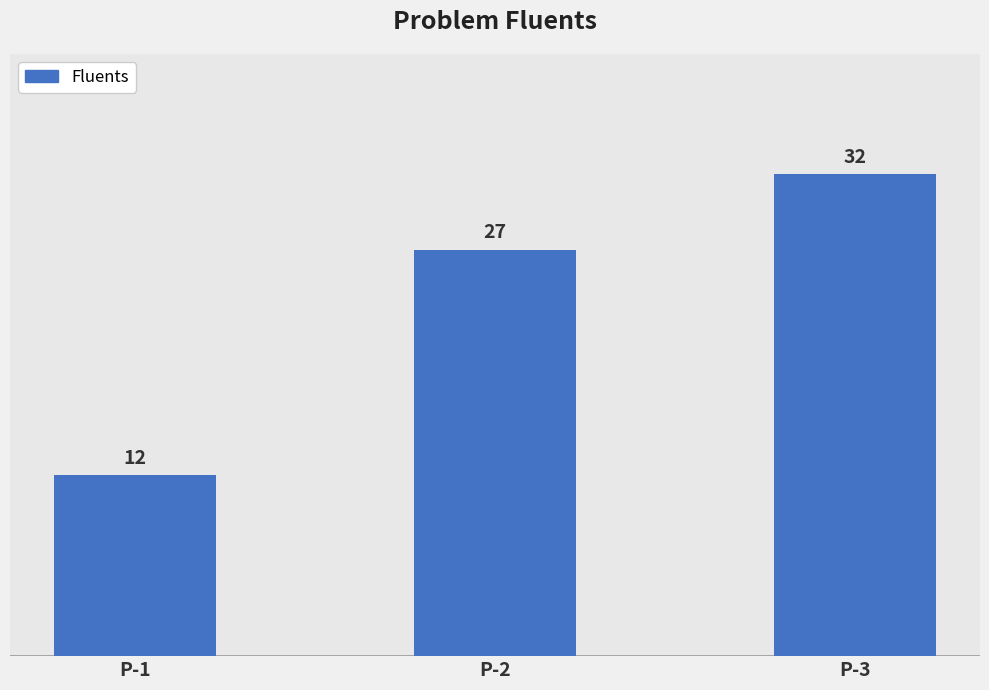

What is the smallest value displayed?

12